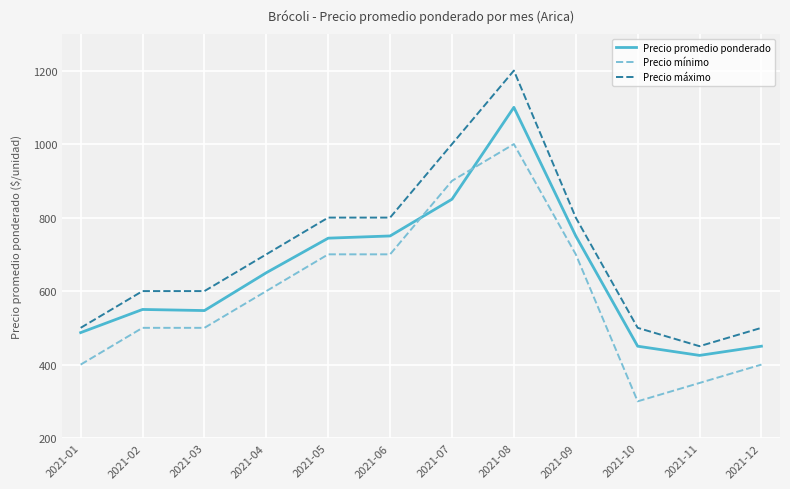

True or false: Precio promedio ponderado has a value of 1100 at 2021-08.

True